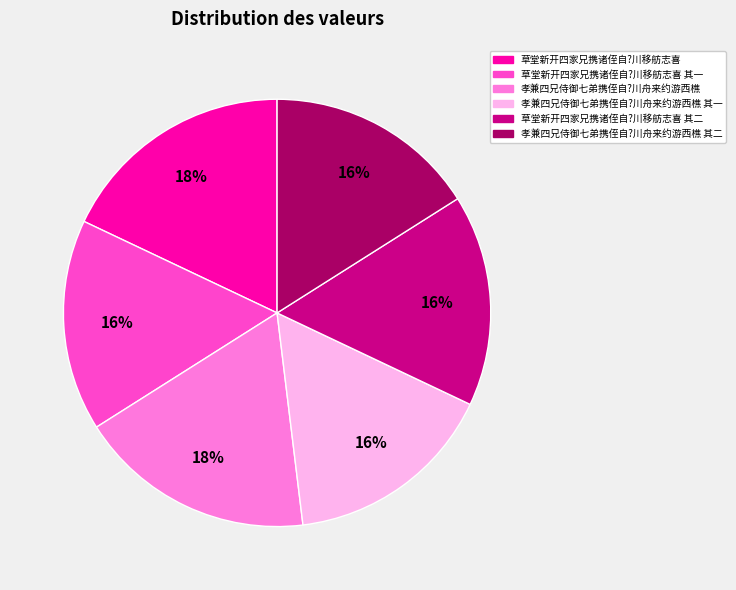

Do 草堂新开四家兄携诸侄自?川移舫志喜 其二 and 孝兼四兄侍御七弟携侄自?川舟来约游西樵 其一 together represent more than half of the pie?

No